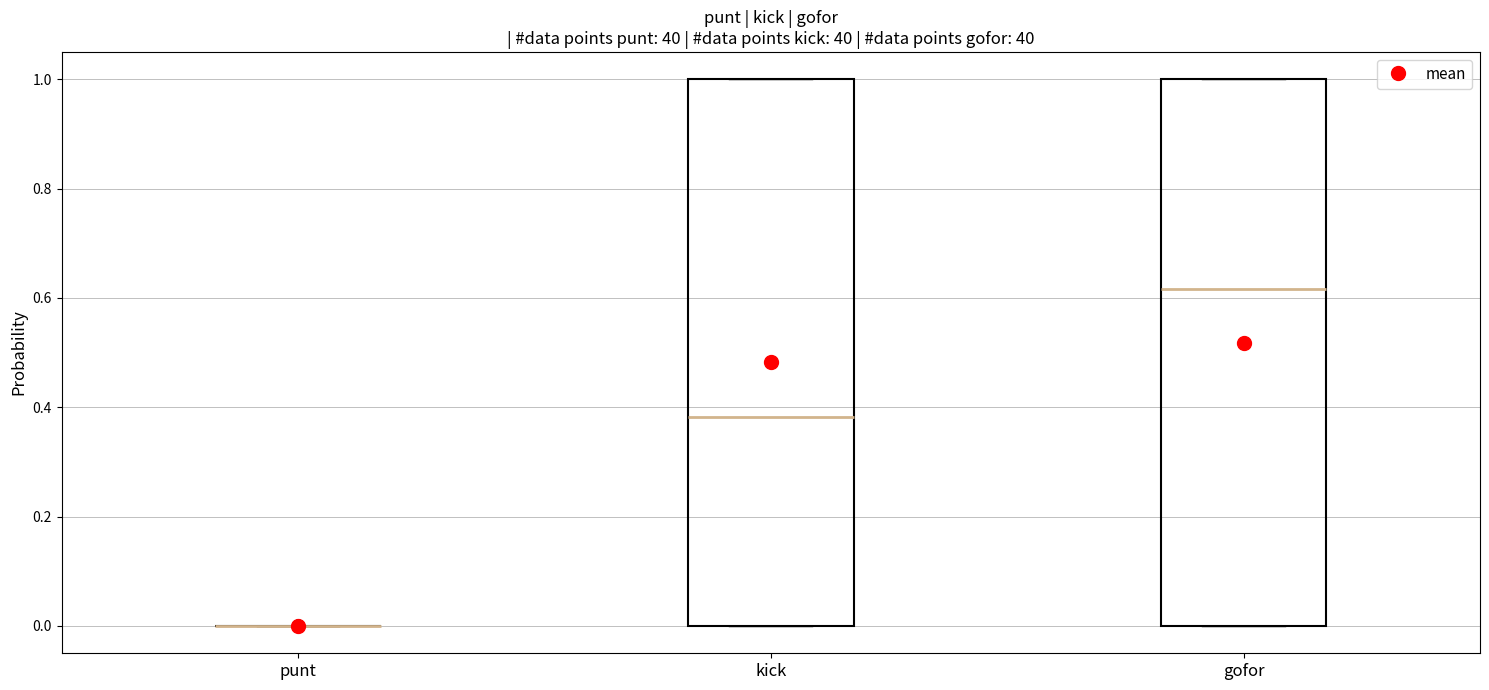

Reading left to right, transcribe this box plot: for each box, give where its median line is, the range the box spans, and where its two whiskers end, as read against the y-axis. The values are not printed on the chart, so give them approximately, as read against the axis.

punt: box collapsed to a line at 0.00, whiskers 0.00 to 0.00
kick: median 0.38, box 0.00 to 1.00, whiskers 0.00 to 1.00
gofor: median 0.62, box 0.00 to 1.00, whiskers 0.00 to 1.00